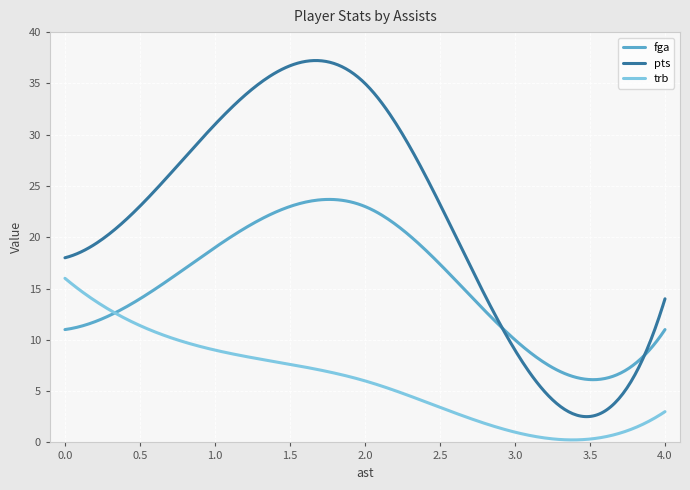

List the series in order of their overall mean, highest first.

pts, fga, trb